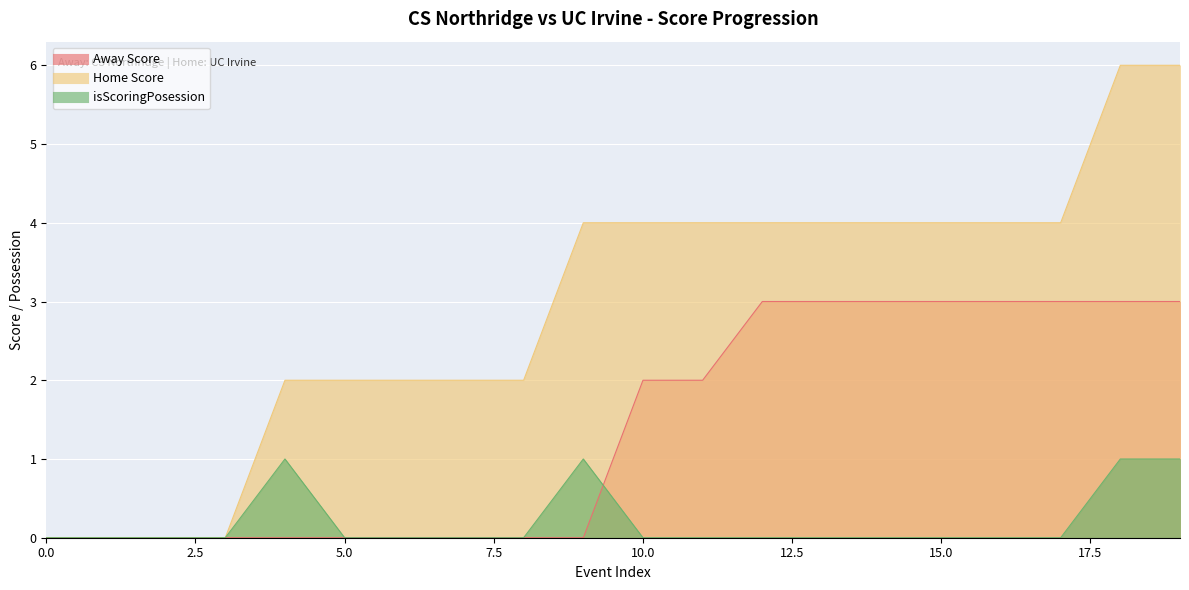

Count the number of categories in the chart.

20